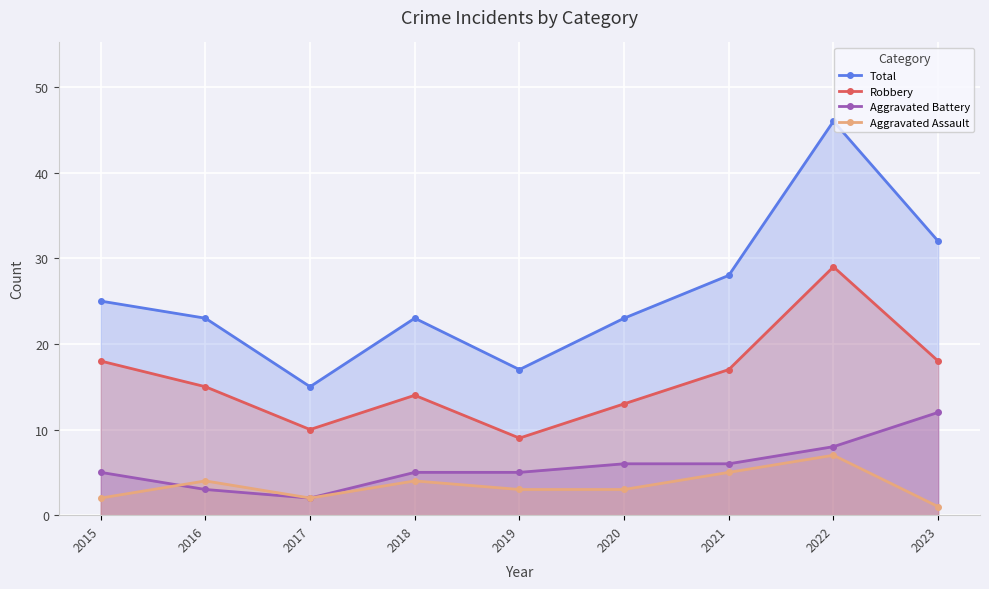

What is the difference between the maximum and minimum values in the Aggravated Assault series?

6